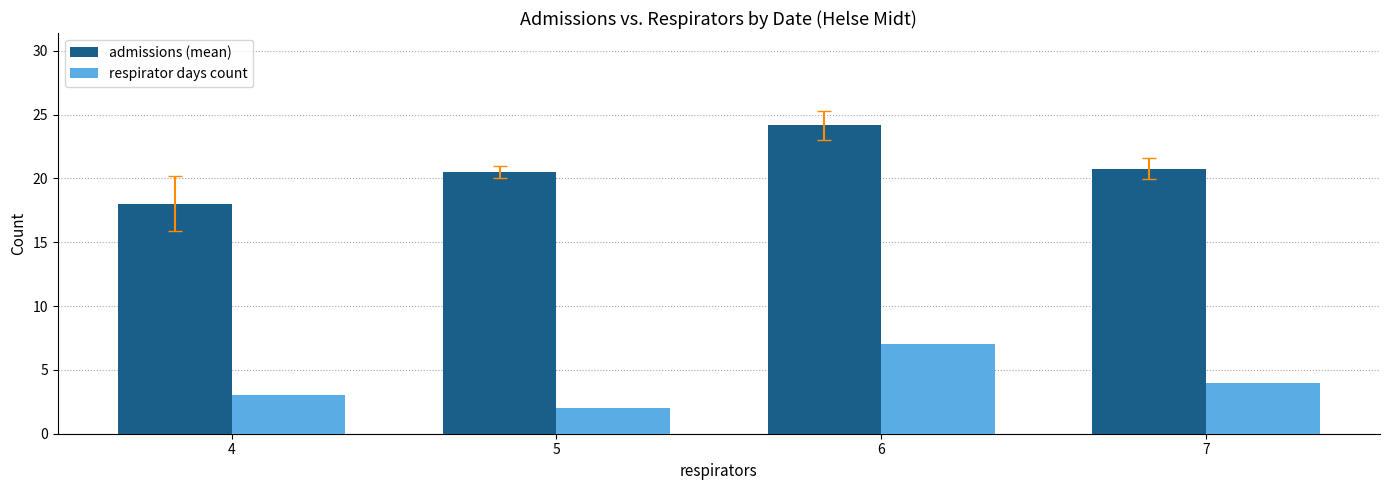

Reading right to left, transcribe all the data shown in this chart.

admissions (mean): 7=20.8	6=24.1	5=20.5	4=18.0
respirator days count: 7=4.0	6=7.0	5=2.0	4=3.0